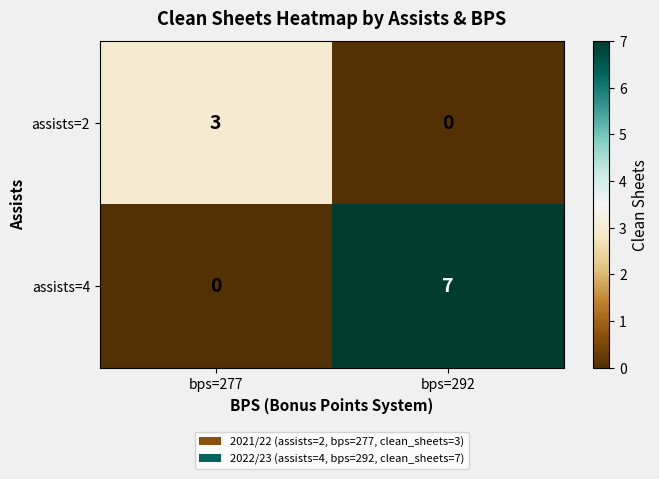

At how many categories does at least one series exceed 0?

2